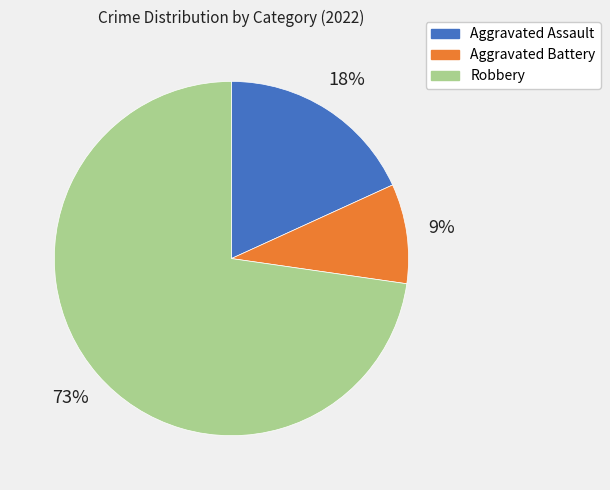

Which slice represents more than half of the pie?

Robbery